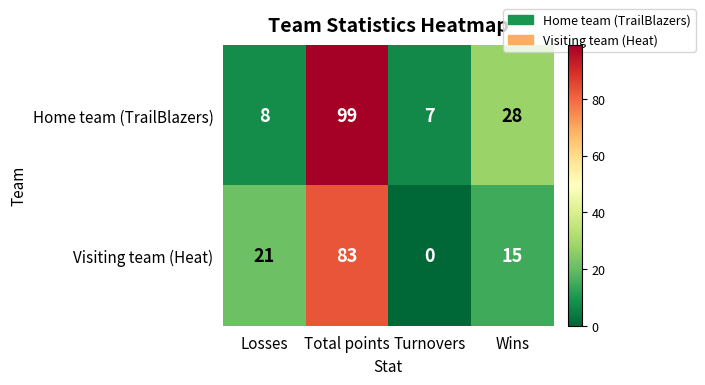

At which category is the sum across all series the highest?

Total points